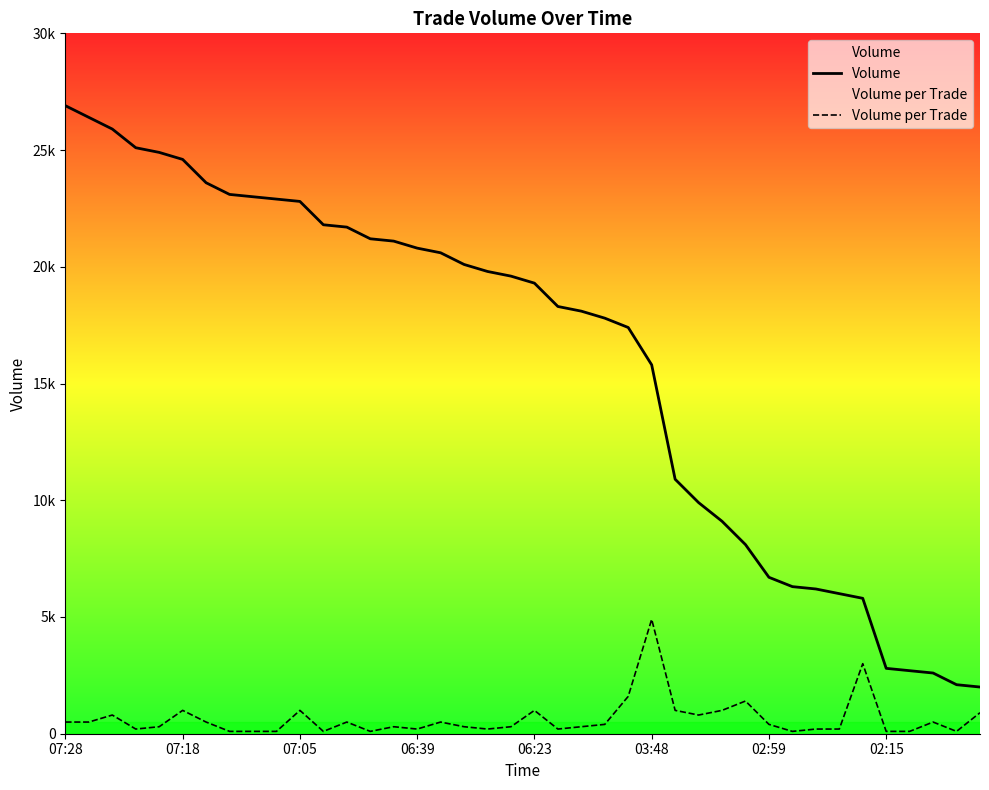

What is the minimum value shown in the chart?

100